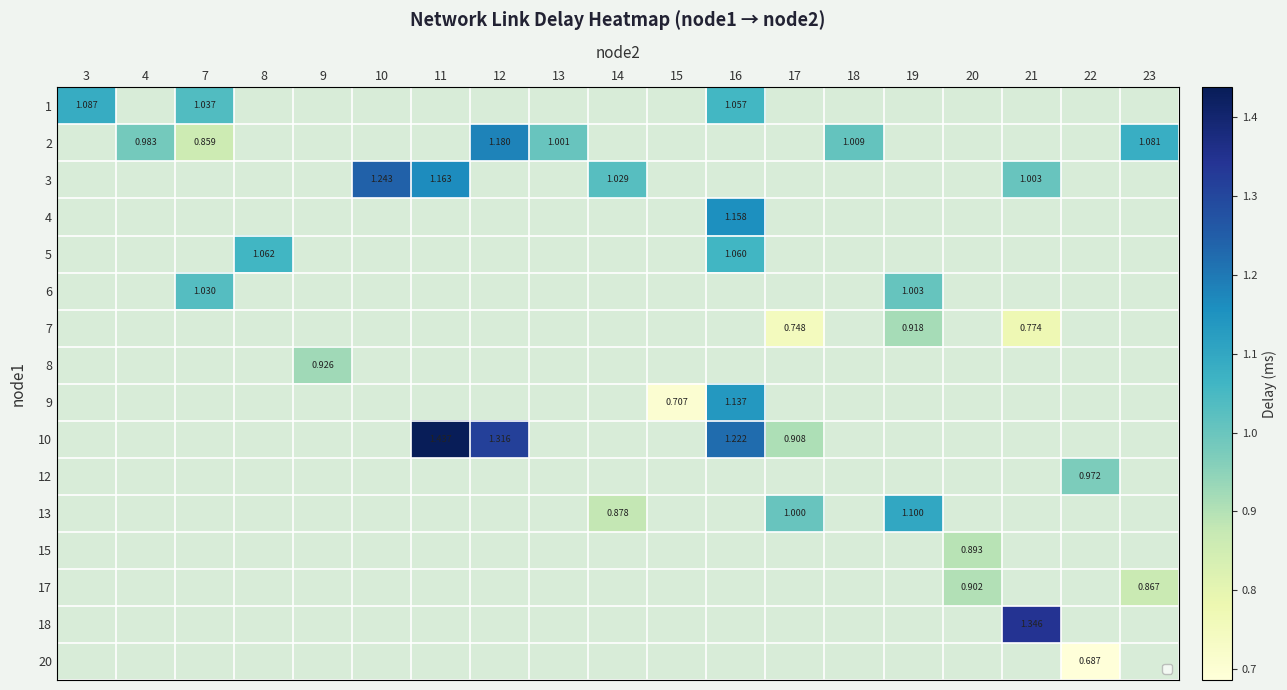

Which series has the largest range (max minus min)?

1